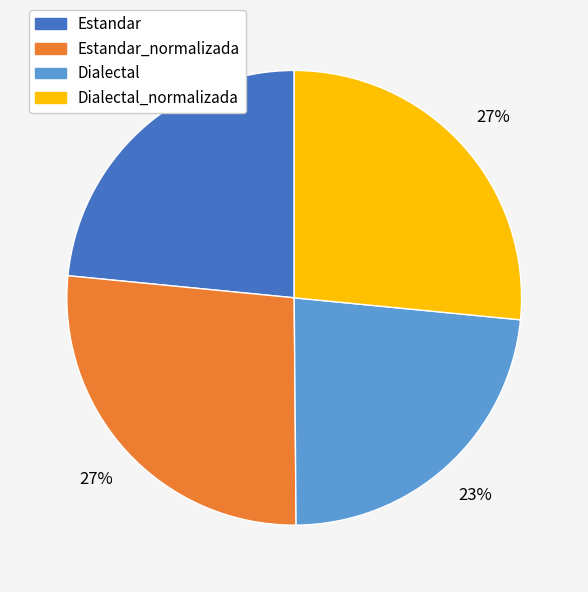

To the nearest percent, what is the average slice percentage?

25%